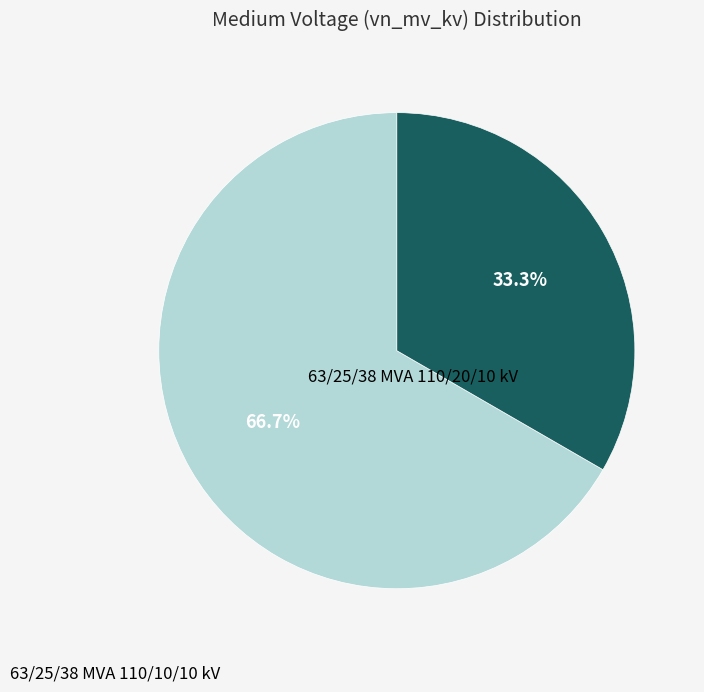

Is there any slice that represents more than half of the pie?

Yes